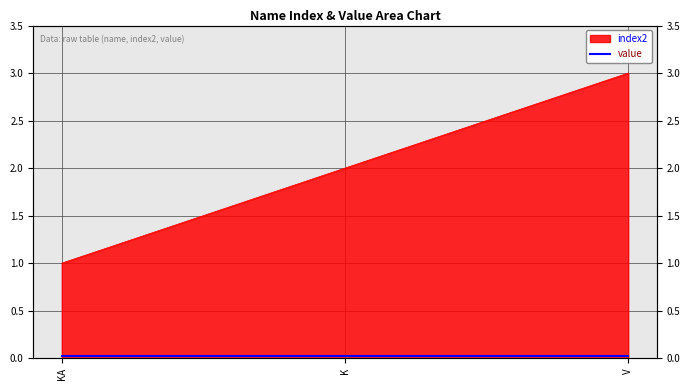

What is the sum of all values?

6